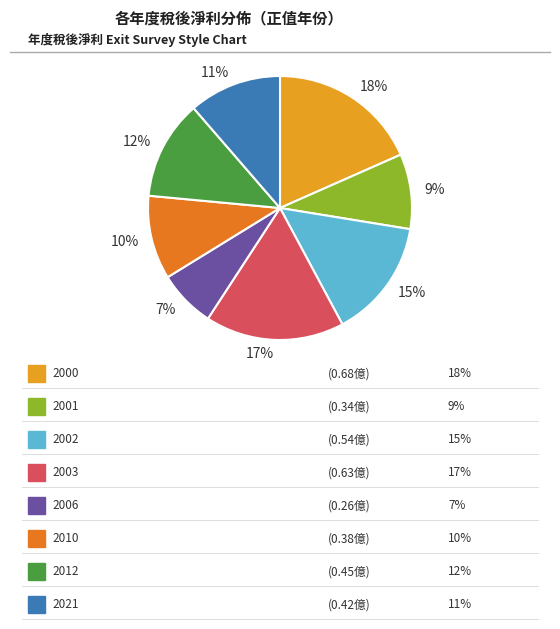

How many segments does this pie chart have?

8